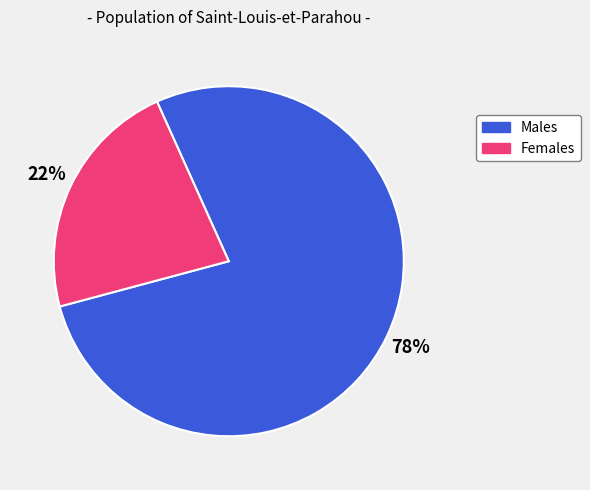

Is there any slice that represents more than half of the pie?

Yes